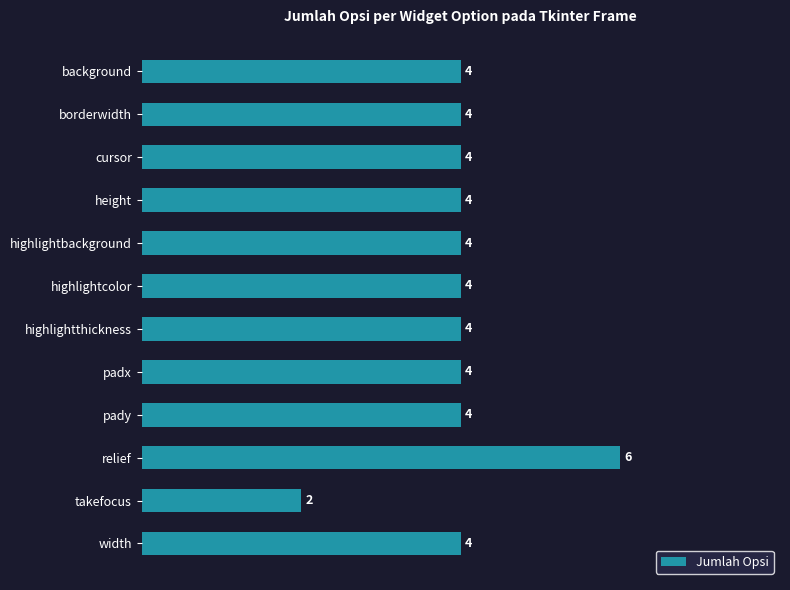

How many values are between 4 and 5?

10